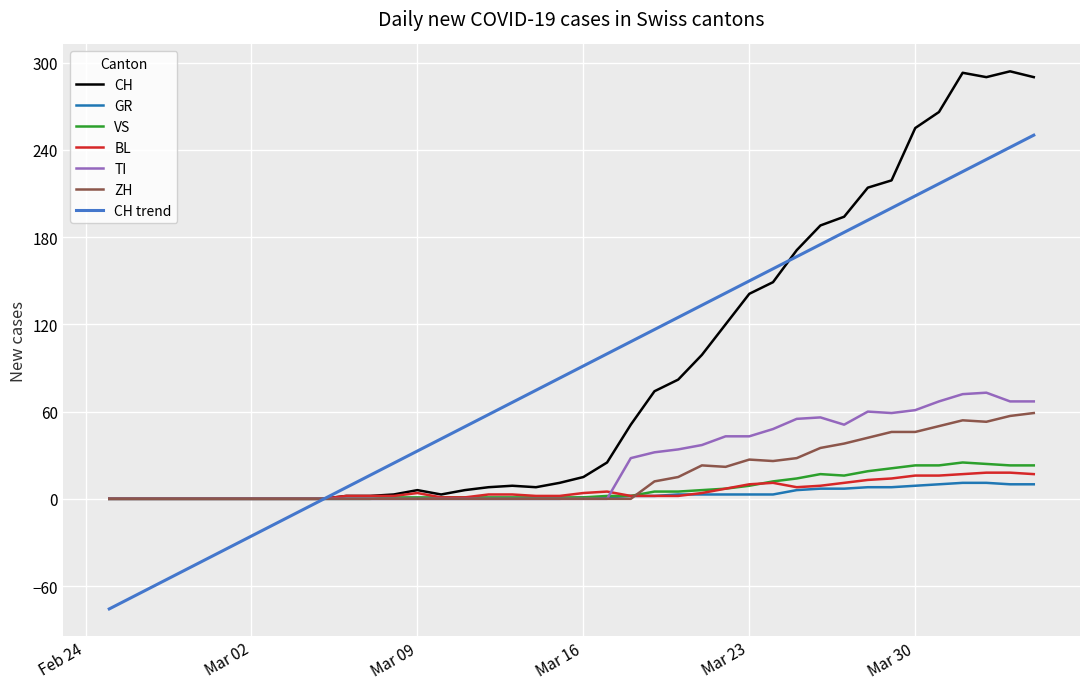

What is the highest value of the VS series?

25.0